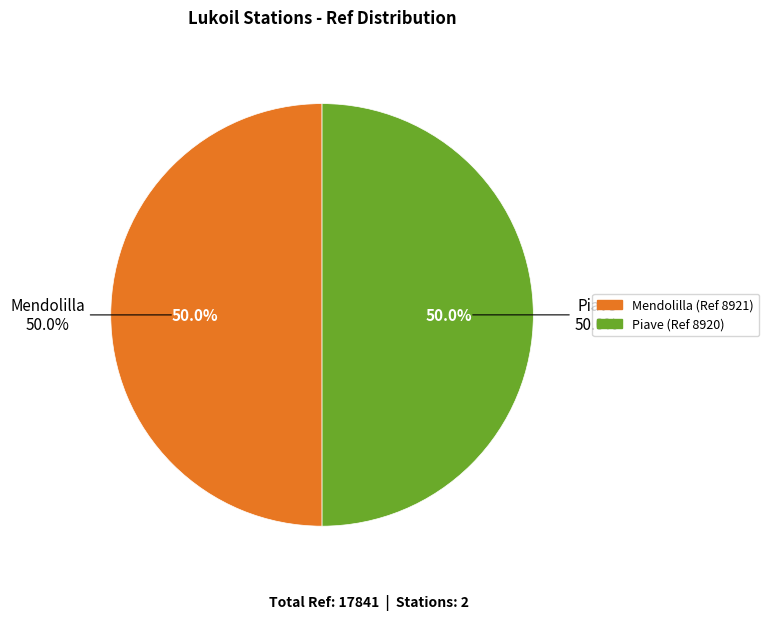

Which has a higher value, Piave or Mendolilla?

Mendolilla